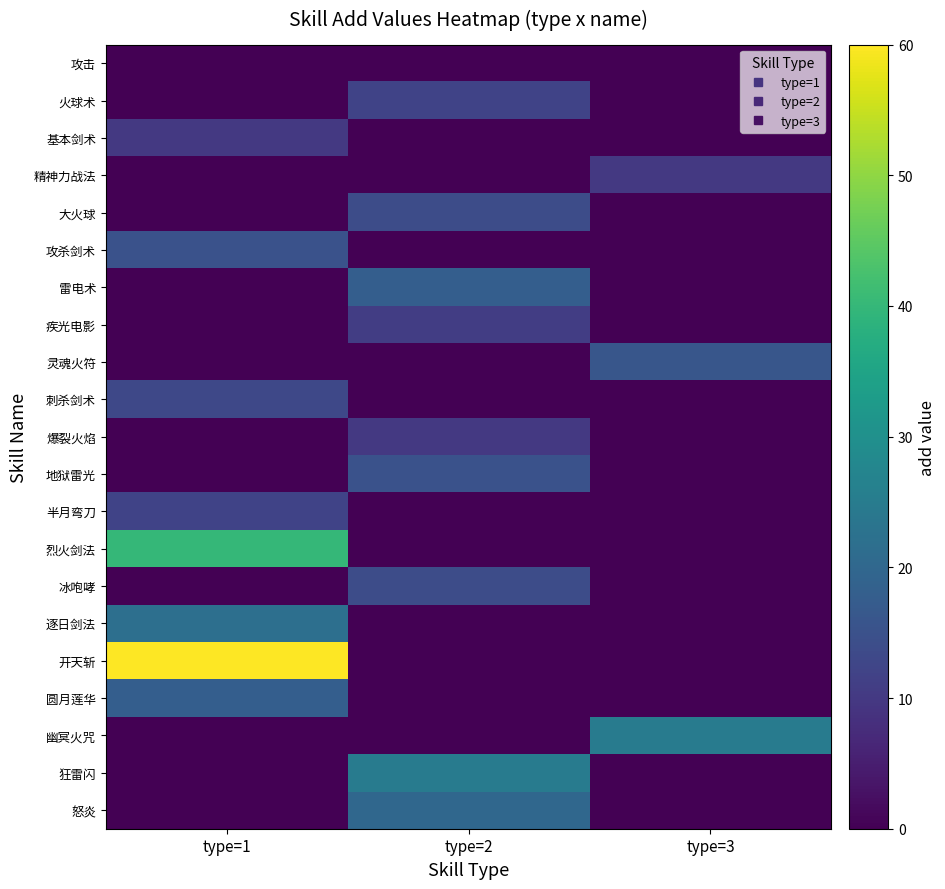

Reading left to right, list all the values displayed in this chart.

攻击: type=1=0	type=2=0	type=3=0
火球术: type=1=0	type=2=12	type=3=0
基本剑术: type=1=10	type=2=0	type=3=0
精神力战法: type=1=0	type=2=0	type=3=10
大火球: type=1=0	type=2=14	type=3=0
攻杀剑术: type=1=15	type=2=0	type=3=0
雷电术: type=1=0	type=2=18	type=3=0
疾光电影: type=1=0	type=2=11	type=3=0
灵魂火符: type=1=0	type=2=0	type=3=16
刺杀剑术: type=1=13	type=2=0	type=3=0
爆裂火焰: type=1=0	type=2=10	type=3=0
地狱雷光: type=1=0	type=2=15	type=3=0
半月弯刀: type=1=12	type=2=0	type=3=0
烈火剑法: type=1=40	type=2=0	type=3=0
冰咆哮: type=1=0	type=2=14	type=3=0
逐日剑法: type=1=22	type=2=0	type=3=0
开天斩: type=1=60	type=2=0	type=3=0
圆月莲华: type=1=18	type=2=0	type=3=0
幽冥火咒: type=1=0	type=2=0	type=3=25
狂雷闪: type=1=0	type=2=25	type=3=0
怒炎: type=1=0	type=2=20	type=3=0